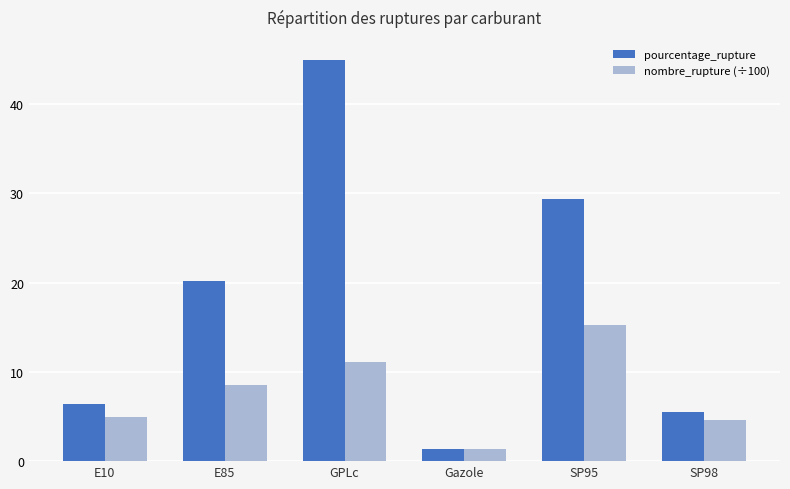

Between Gazole and SP95, which series saw the biggest shift?

pourcentage_rupture